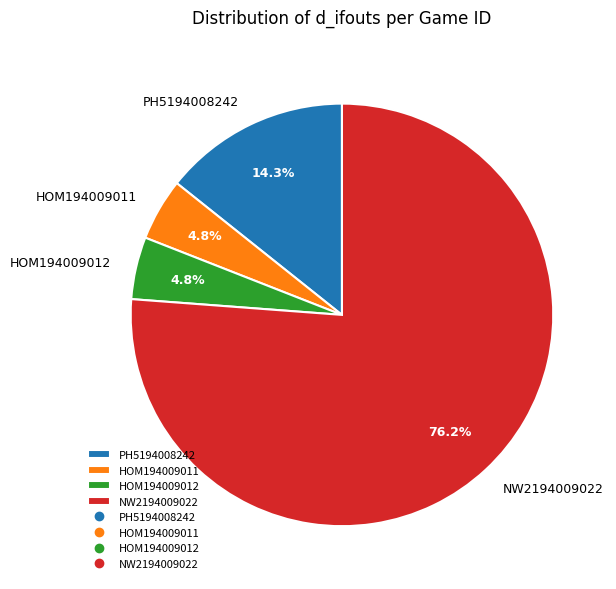

Is the sum of NW2194009022 and HOM194009012 greater than half?

Yes